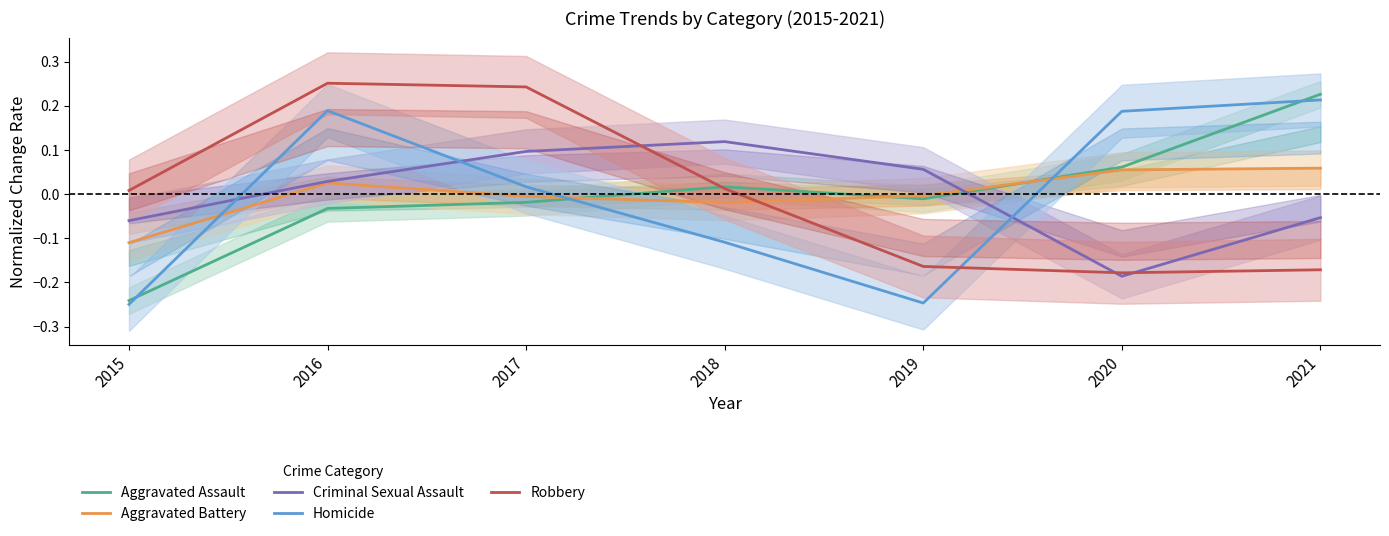

What is the difference between the maximum and minimum values in the Criminal Sexual Assault series?

0.3